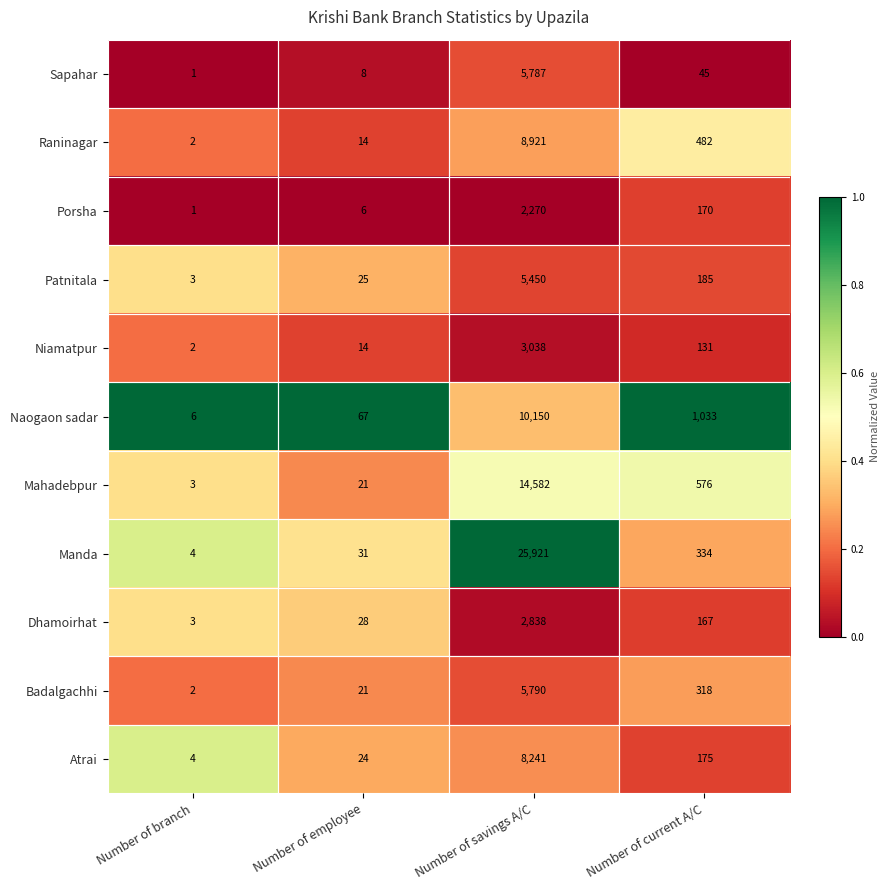

What is the difference between the second highest and second lowest values in the Niamatpur series?

117